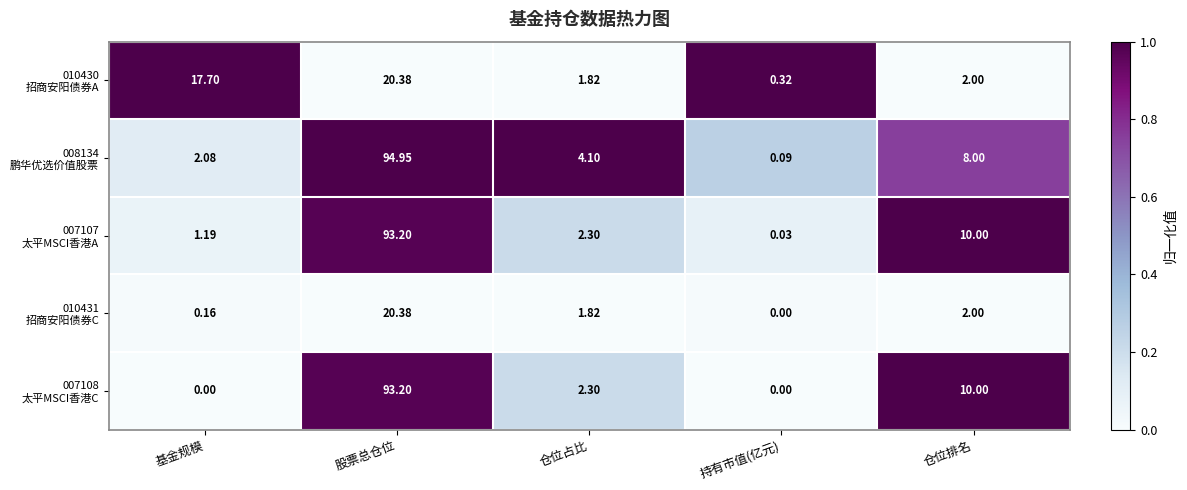

At which category is the sum across all series the highest?

股票总仓位